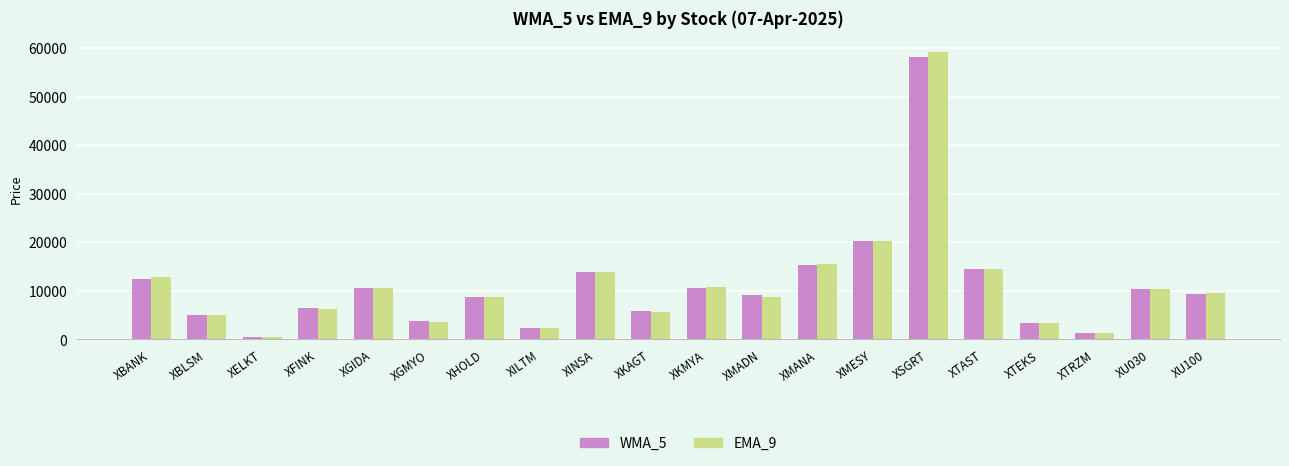

Where is WMA_5 nearest to the value 29336?

XMESY